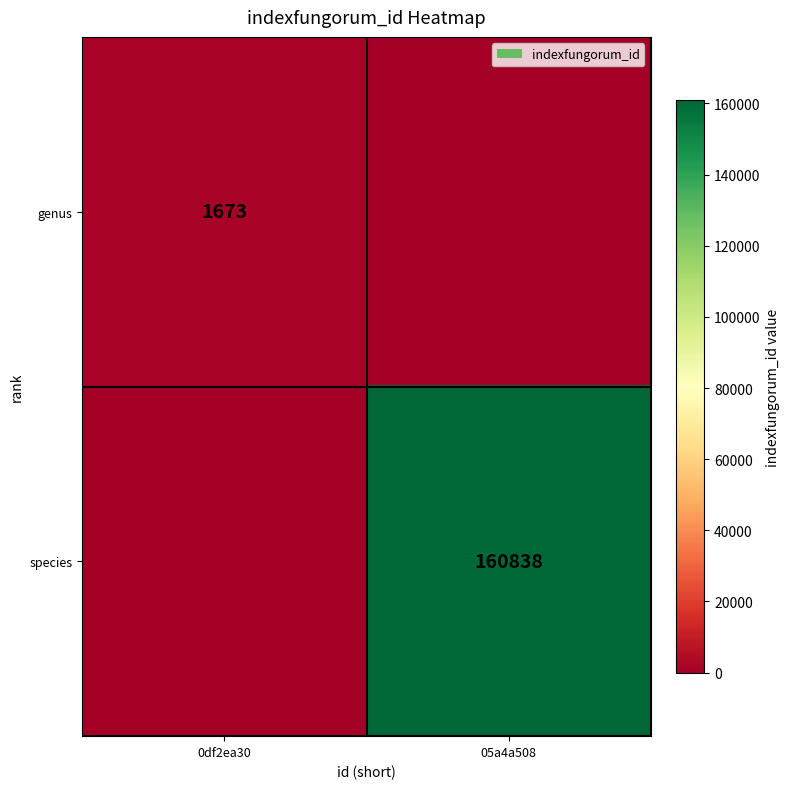

Is it true that species equals 160838 at 05a4a508?

True